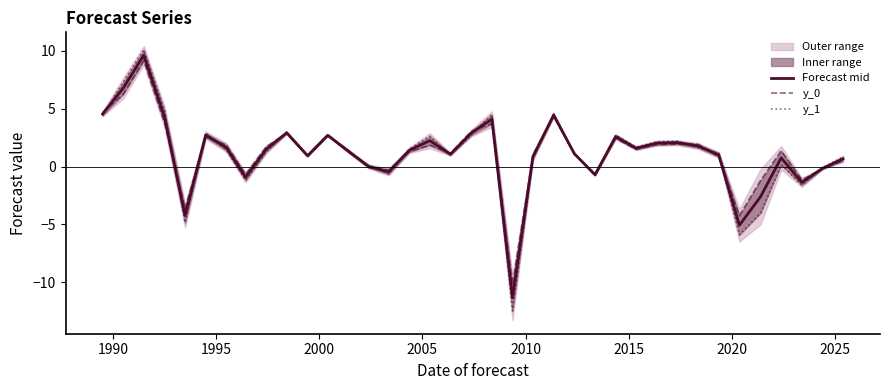

What is the maximum value for Forecast mid?

9.6